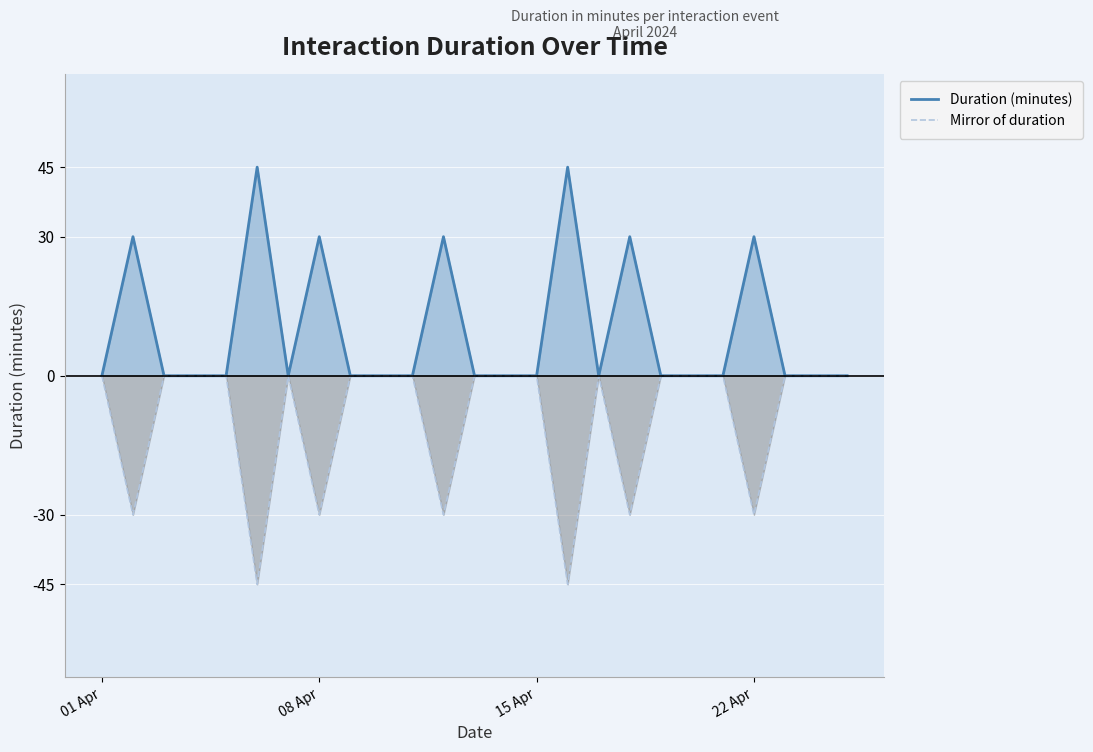

List the series in order of their overall mean, lowest first.

Mirror of duration, Duration (minutes)